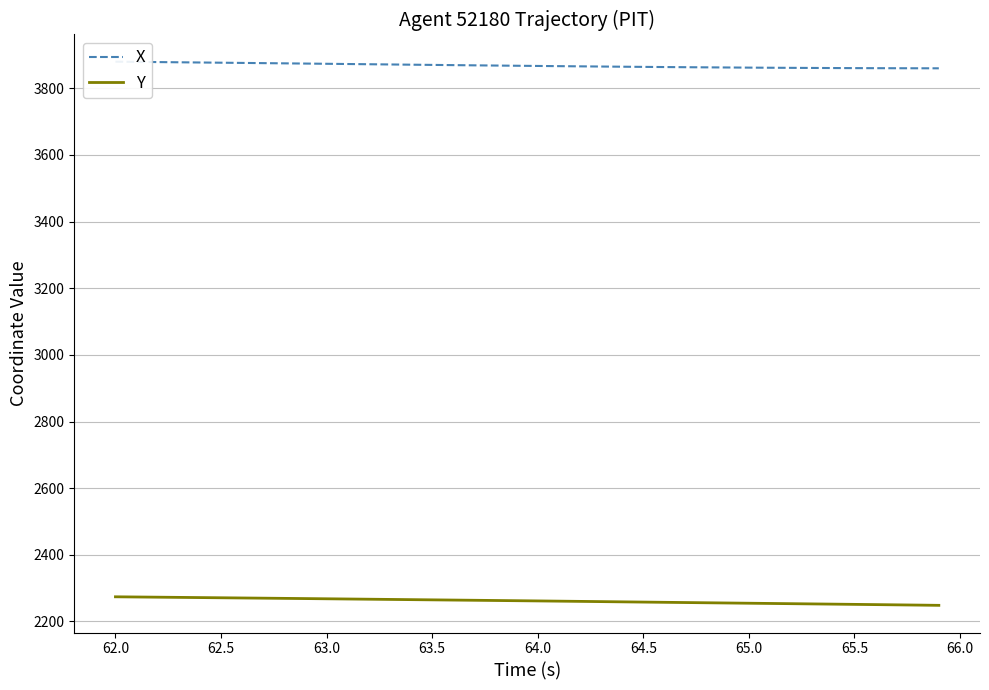

How many lines are shown in the chart?

2